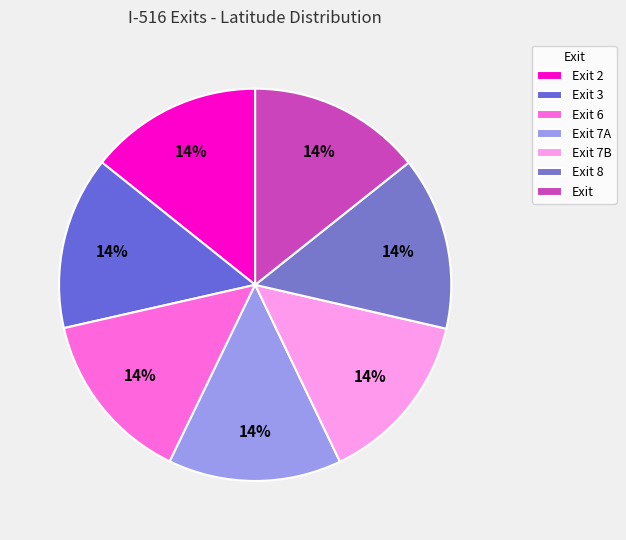

Is Exit 7A the majority of the pie?

No